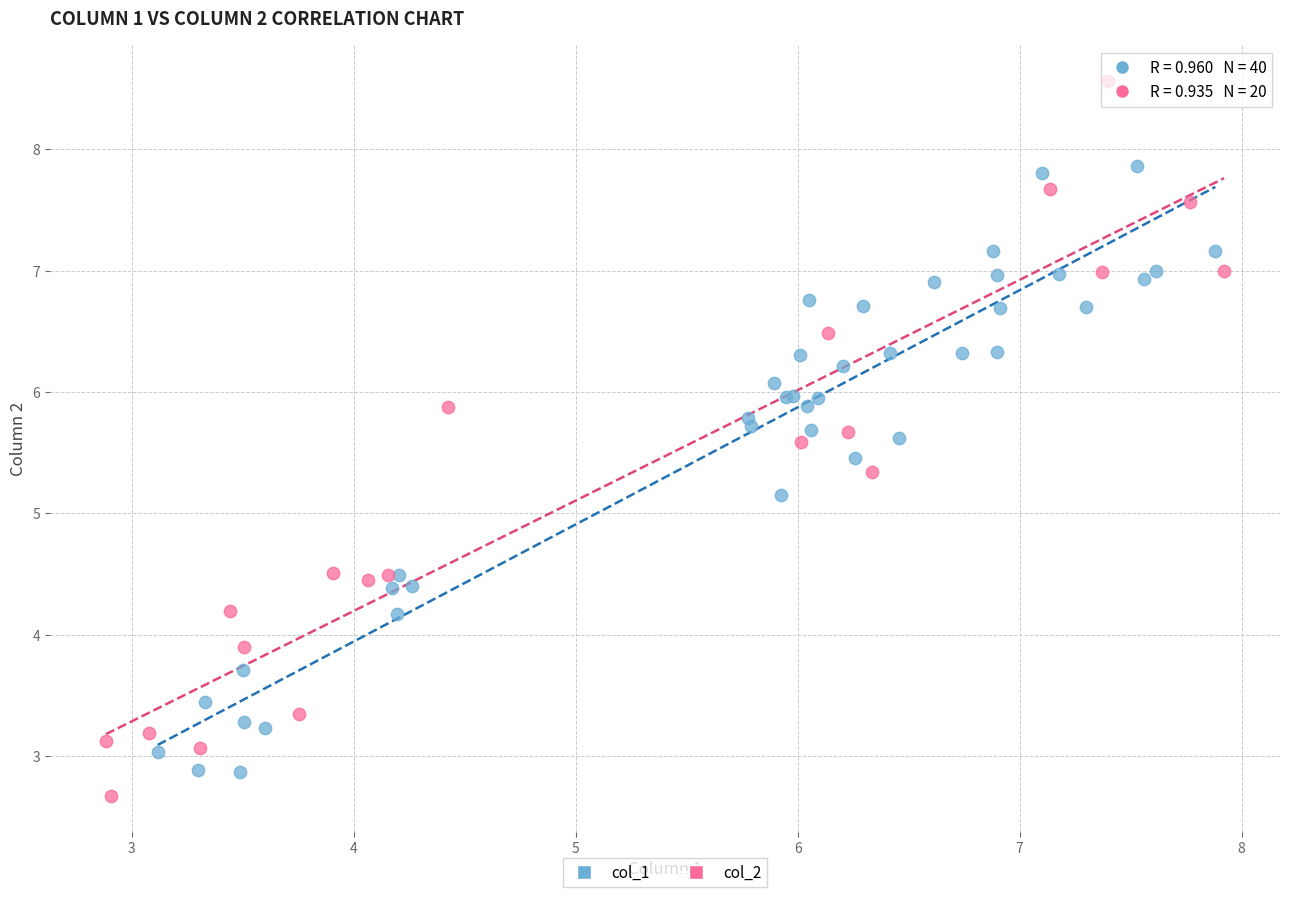

Which series reaches the minimum Y coordinate?

col_2